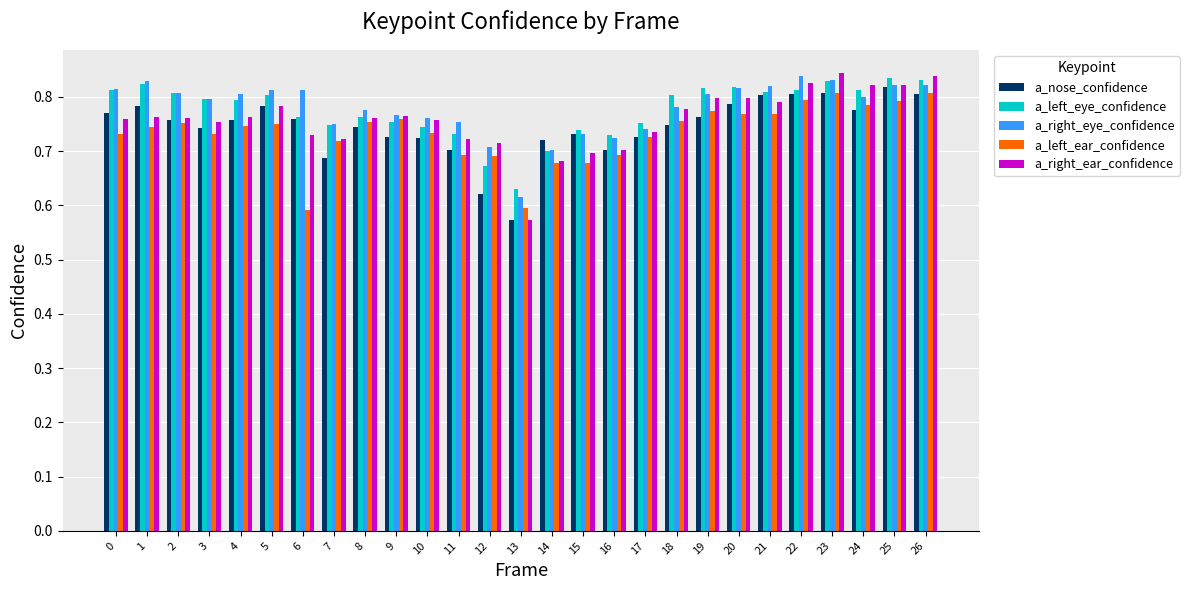

Count the a_right_eye_confidence values in the range 0 to 1.

27